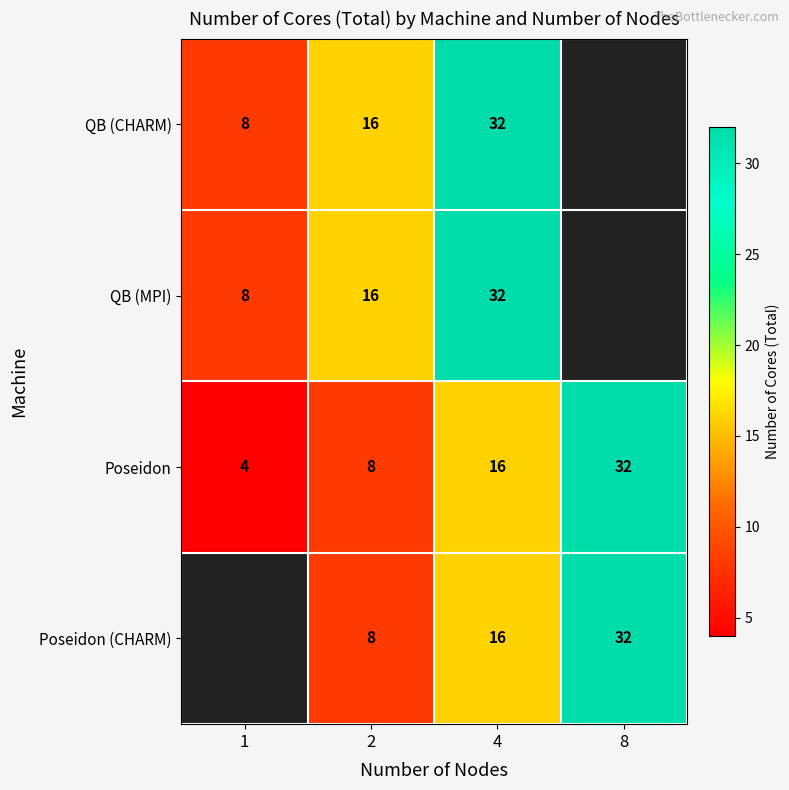

The Poseidon series shows 1.3 at 1. True or false?

False